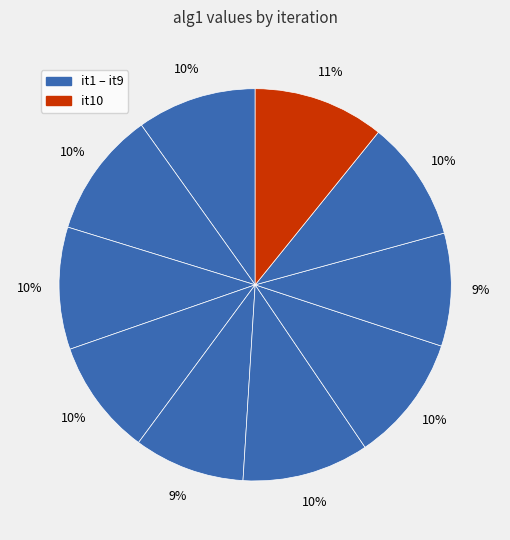

Count the number of slices in the pie.

10